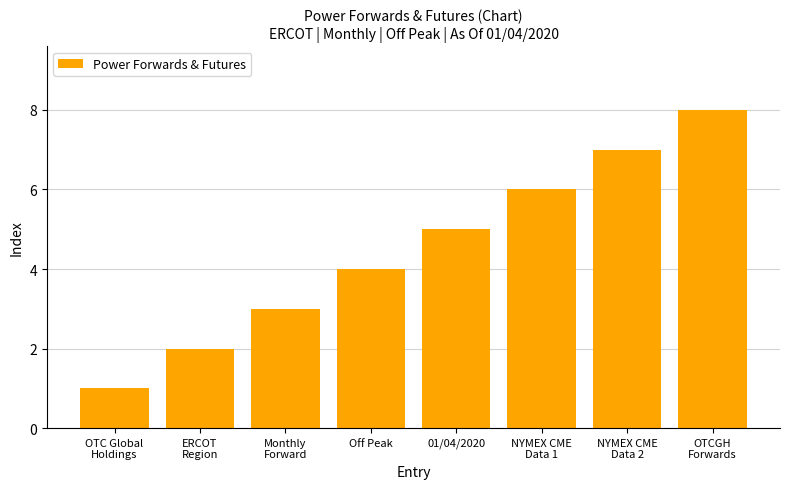

Count the values in the range 3 to 7.

5